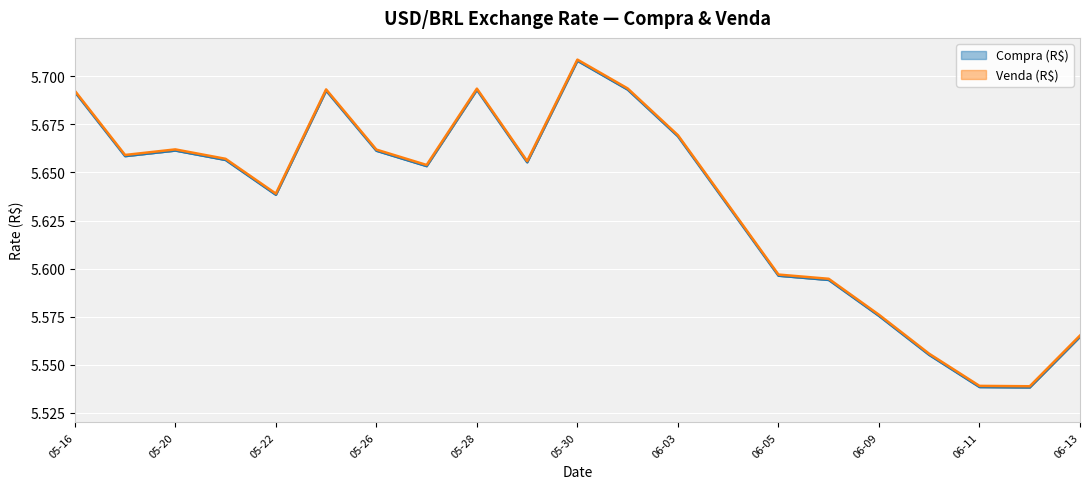

What is the label of the 5th point from the right?

06-09